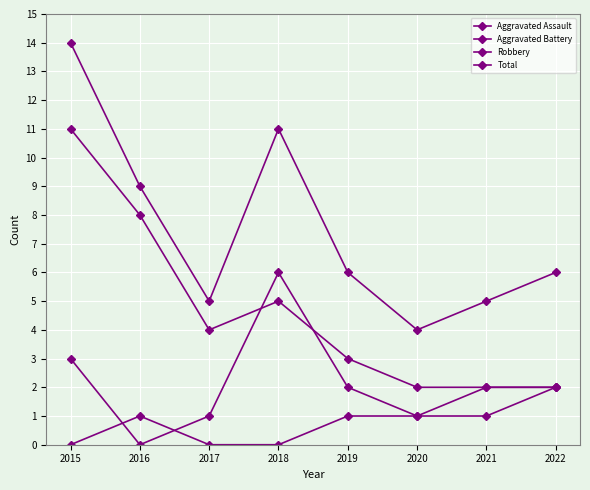

In Total, how many points are lower than both neighbors (excluding endpoints)?

2